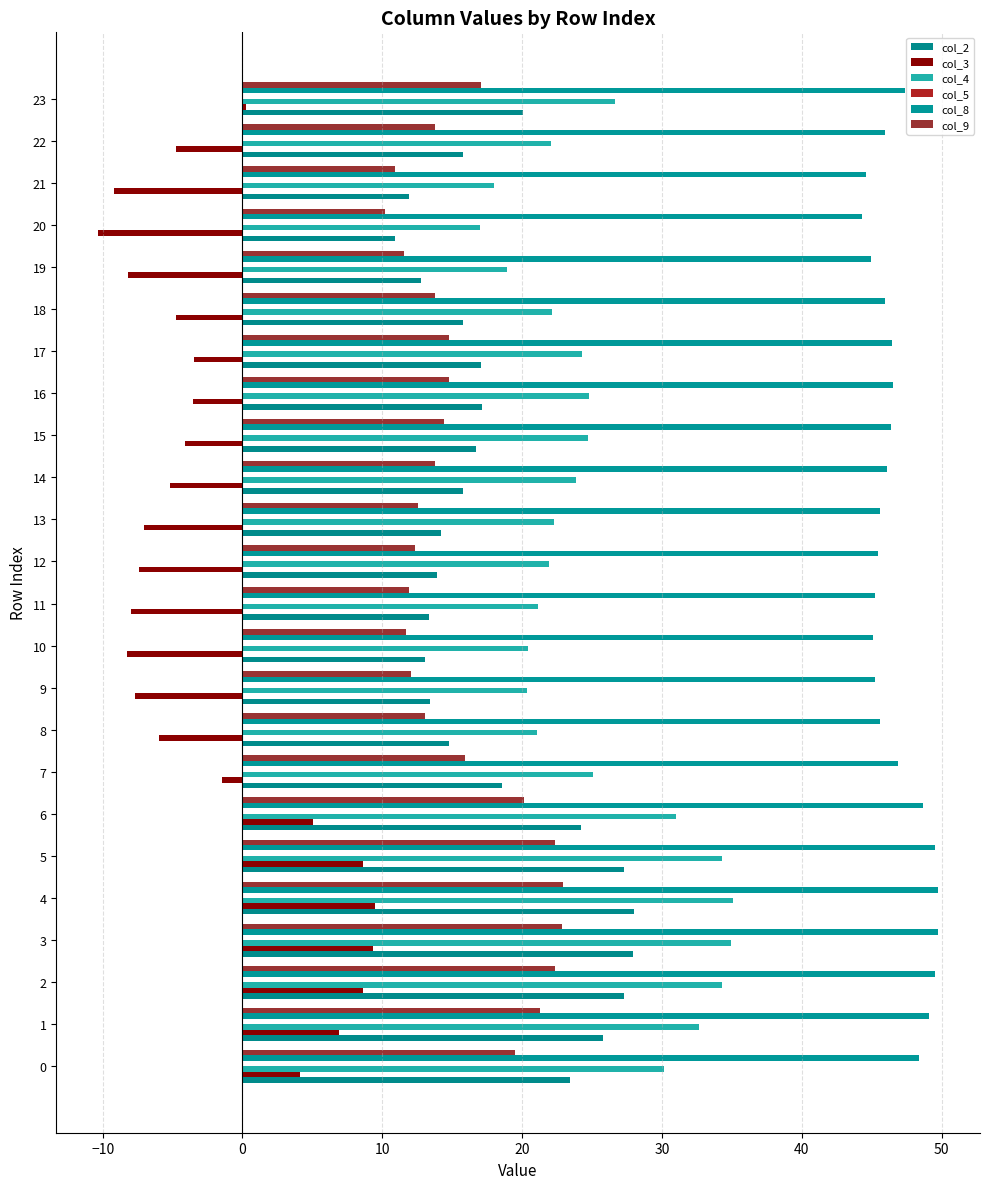

Which series has the largest total across all categories?

col_8